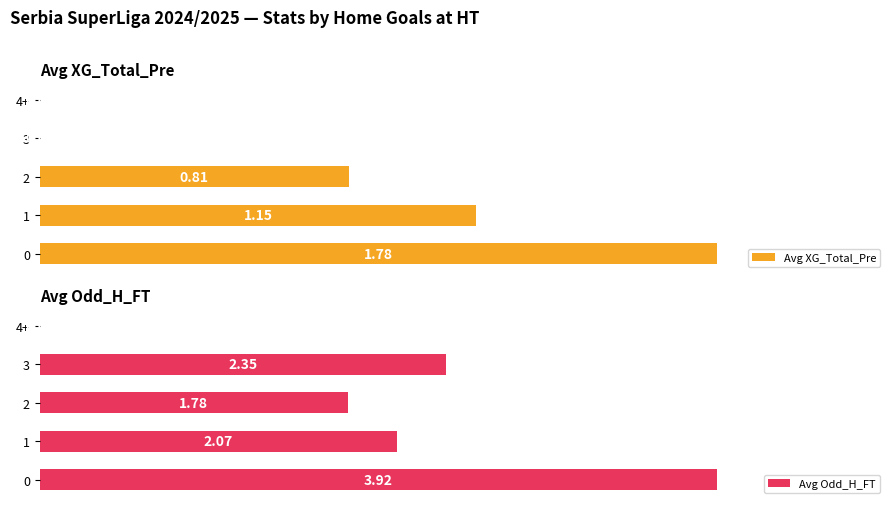

What is the average value of the Avg Odd_H_FT series?

2.0